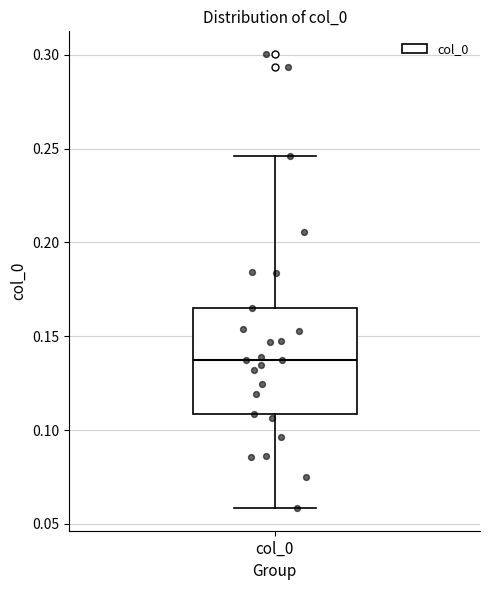

Read this box plot against the y-axis: the position of the median line, the range covered by the box, and the ends of both whiskers. The values are not printed on the chart, so give them approximately, as read against the axis.

median 0.140, box 0.110 to 0.165, whiskers 0.060 to 0.245